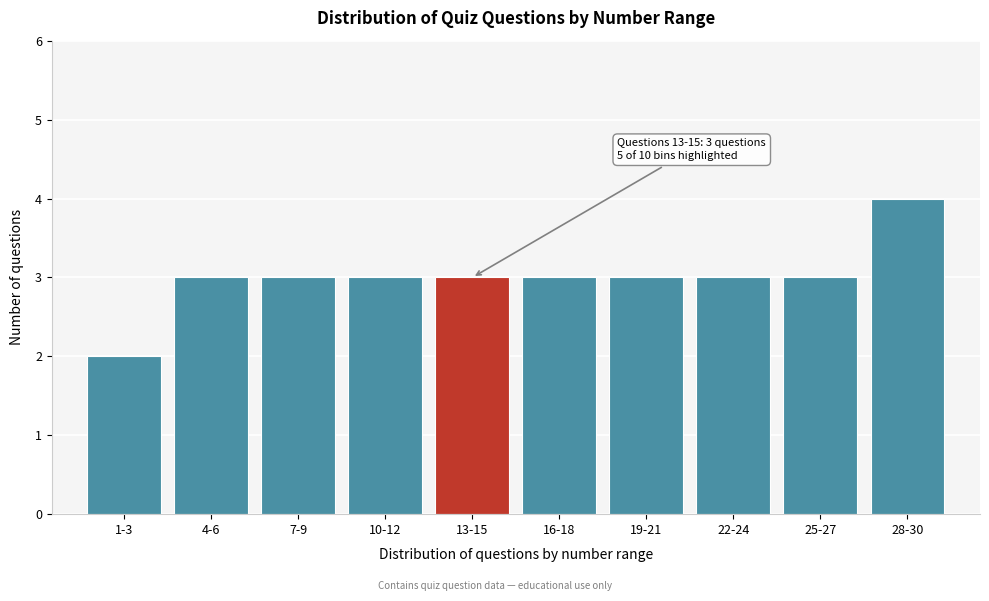

Reading right to left, what are all the values shown in this chart?

28-30=4	25-27=3	22-24=3	19-21=3	16-18=3	13-15=3	10-12=3	7-9=3	4-6=3	1-3=2